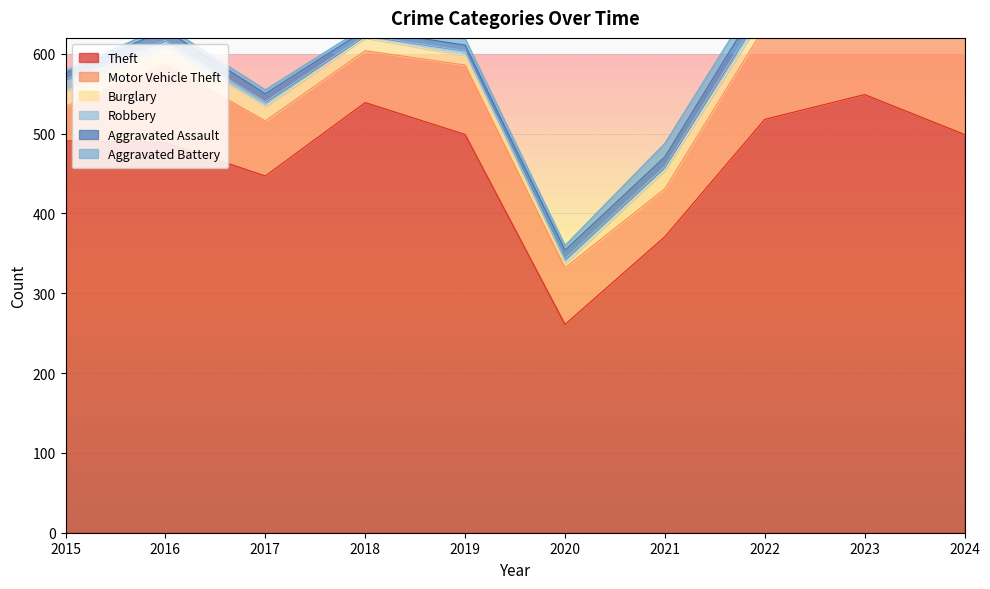

What is the difference between the highest and lowest values at 2020?

256